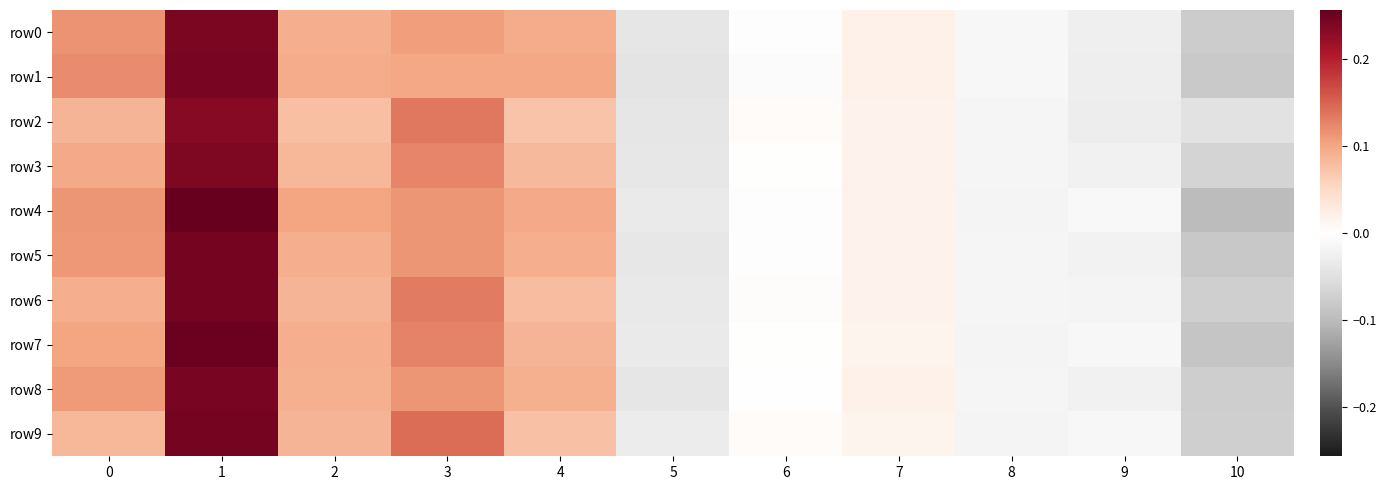

Reading left to right, list all the values displayed in this chart.

row0: 0=0.1	1=0.2	2=0.1	3=0.1	4=0.1	5=-0.0	6=-0.0	7=0.0	8=-0.0	9=-0.0	10=-0.1
row1: 0=0.1	1=0.2	2=0.1	3=0.1	4=0.1	5=-0.0	6=-0.0	7=0.0	8=-0.0	9=-0.0	10=-0.1
row2: 0=0.1	1=0.2	2=0.1	3=0.1	4=0.1	5=-0.0	6=0.0	7=0.0	8=-0.0	9=-0.0	10=-0.0
row3: 0=0.1	1=0.2	2=0.1	3=0.1	4=0.1	5=-0.0	6=0.0	7=0.0	8=-0.0	9=-0.0	10=-0.1
row4: 0=0.1	1=0.3	2=0.1	3=0.1	4=0.1	5=-0.0	6=-0.0	7=0.0	8=-0.0	9=-0.0	10=-0.1
row5: 0=0.1	1=0.2	2=0.1	3=0.1	4=0.1	5=-0.0	6=-0.0	7=0.0	8=-0.0	9=-0.0	10=-0.1
row6: 0=0.1	1=0.2	2=0.1	3=0.1	4=0.1	5=-0.0	6=0.0	7=0.0	8=-0.0	9=-0.0	10=-0.1
row7: 0=0.1	1=0.3	2=0.1	3=0.1	4=0.1	5=-0.0	6=0.0	7=0.0	8=-0.0	9=-0.0	10=-0.1
row8: 0=0.1	1=0.2	2=0.1	3=0.1	4=0.1	5=-0.0	6=-0.0	7=0.0	8=-0.0	9=-0.0	10=-0.1
row9: 0=0.1	1=0.2	2=0.1	3=0.1	4=0.1	5=-0.0	6=0.0	7=0.0	8=-0.0	9=-0.0	10=-0.1